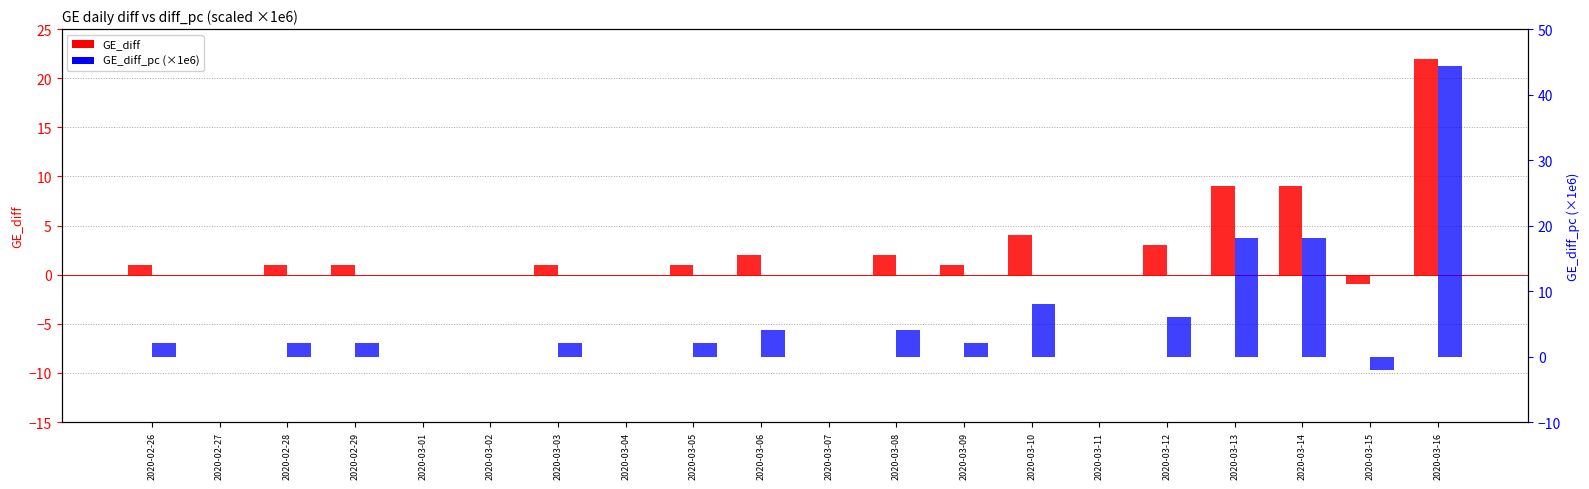

What is the approximate value of GE_diff_pc (×1e6) at 2020-03-05?

2.0